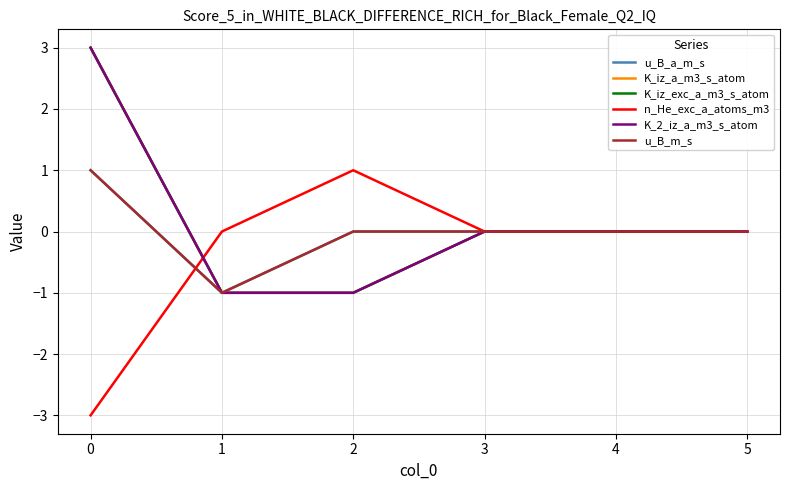

Is this an area chart (filled region under the line)?

No